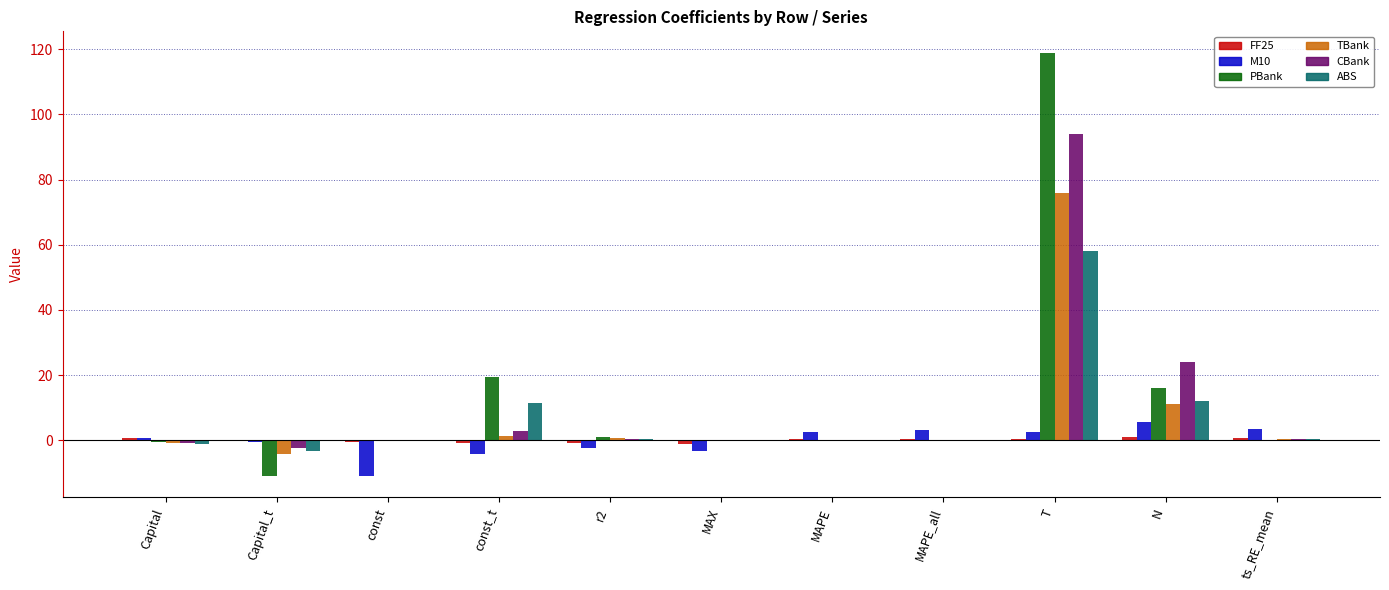

Is it true that ABS equals 58.0 at T?

True